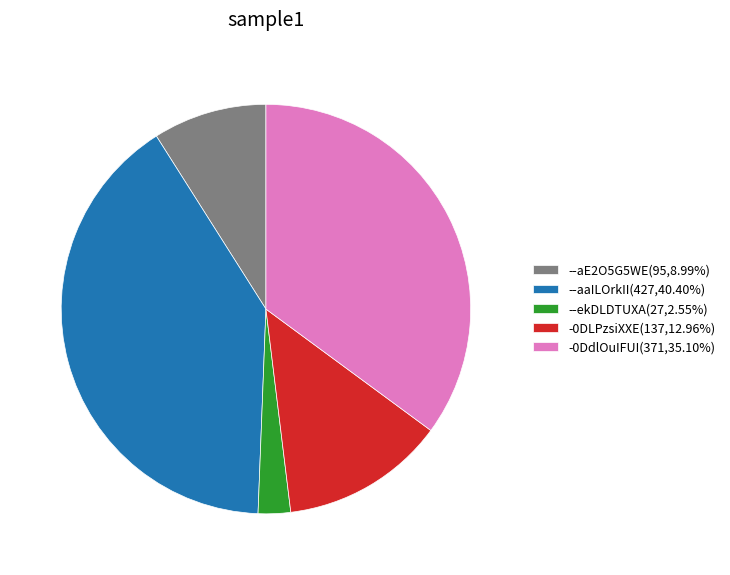

Combined, do -0DLPzsiXXE(137,12.96%) and --aaILOrkII(427,40.40%) account for over 50%?

Yes